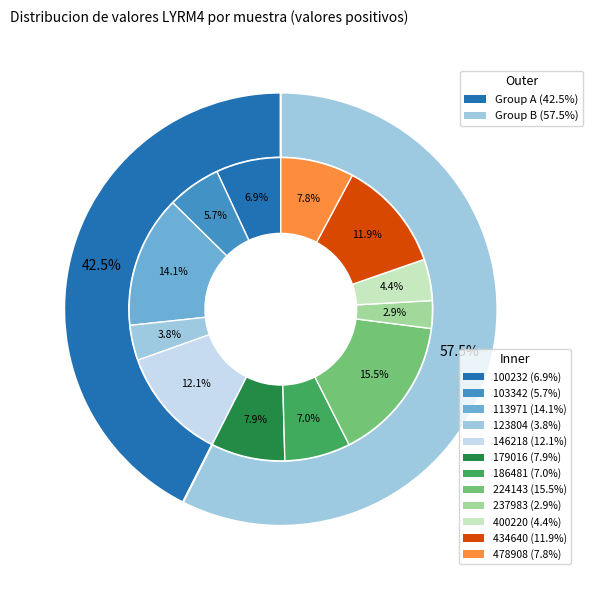

To the nearest percent, what is the combined percentage of 186481 and 179016?

15%